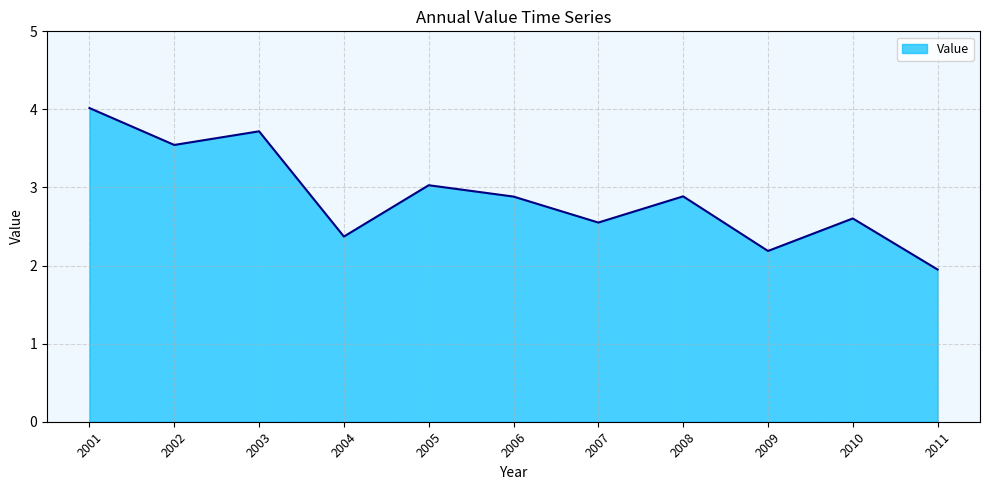

What is the ratio of the value at 2005 to the value at 2004?

1.3